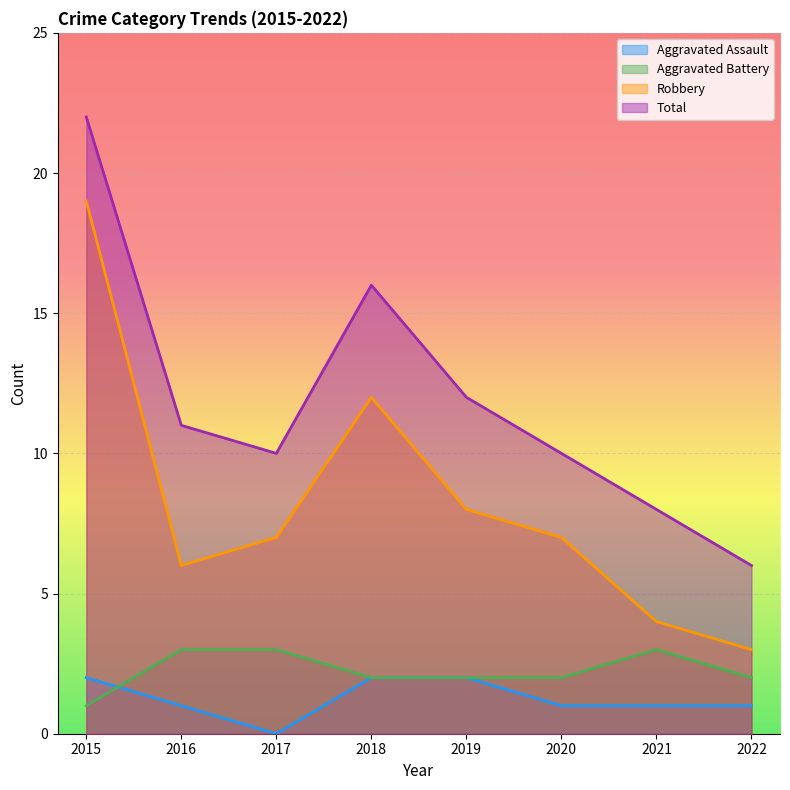

How many interior local valleys does the Aggravated Assault series have?

1